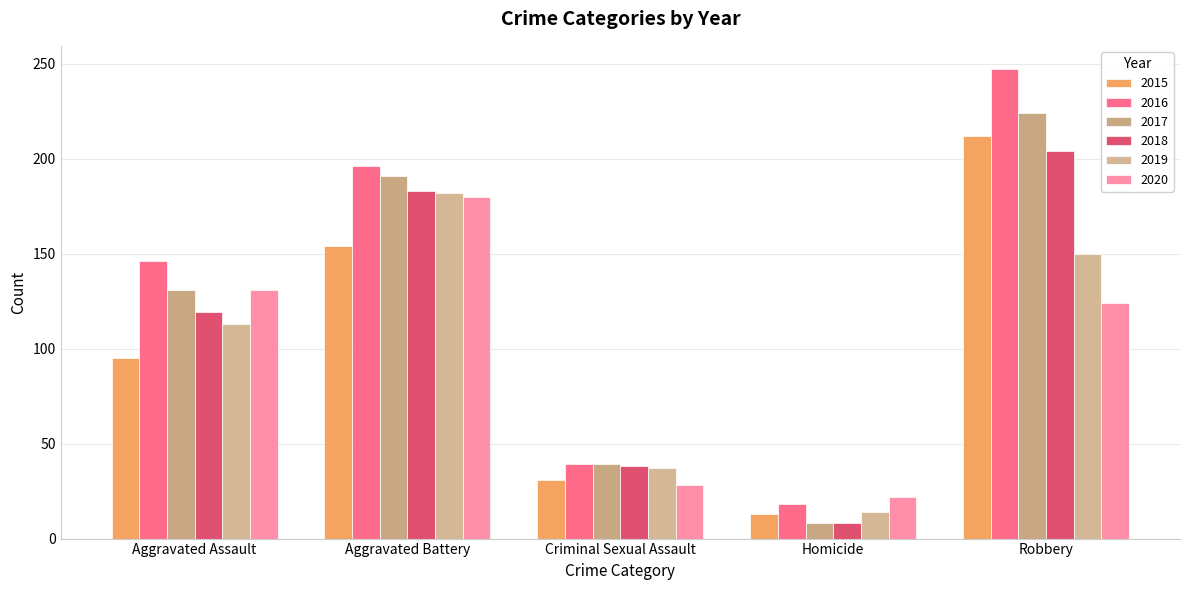

What is the difference between the 2020 values at Criminal Sexual Assault and Robbery?

96